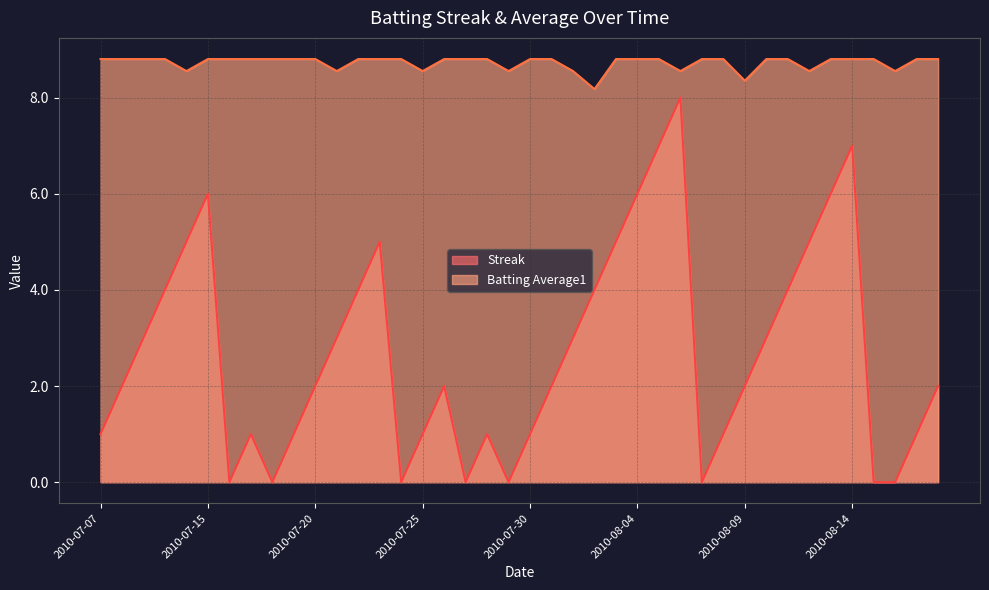

At which category does the chart reach its minimum across all series?

2010-07-16